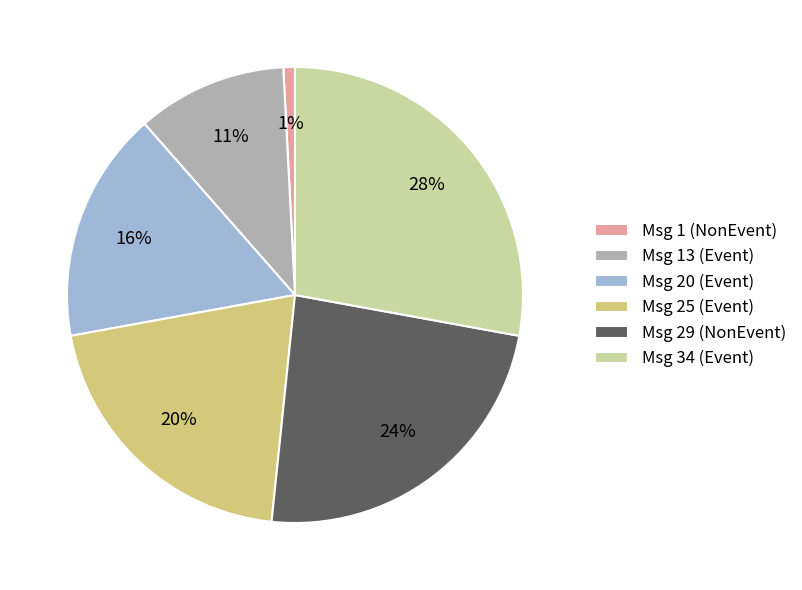

How many segments does this pie chart have?

6